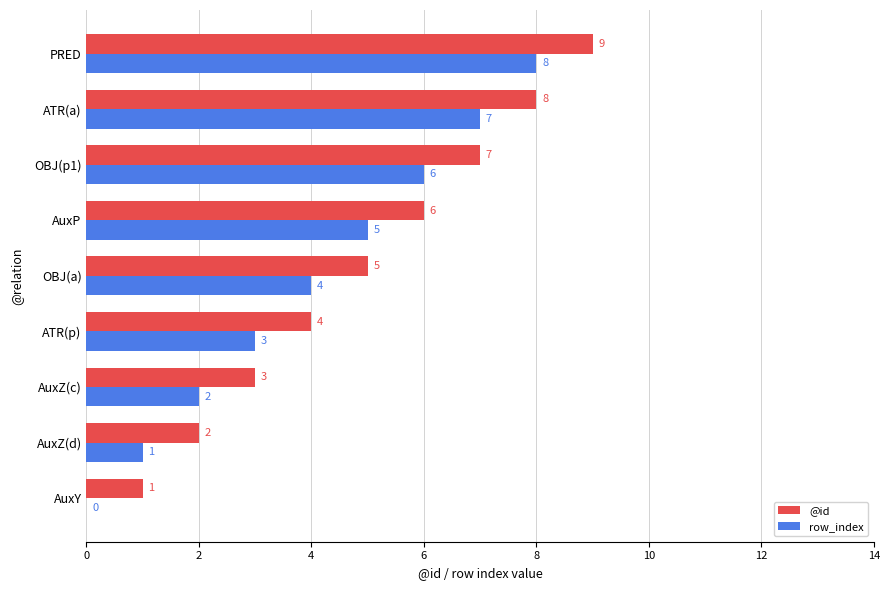

What value does the row_index series have at OBJ(a)?

4